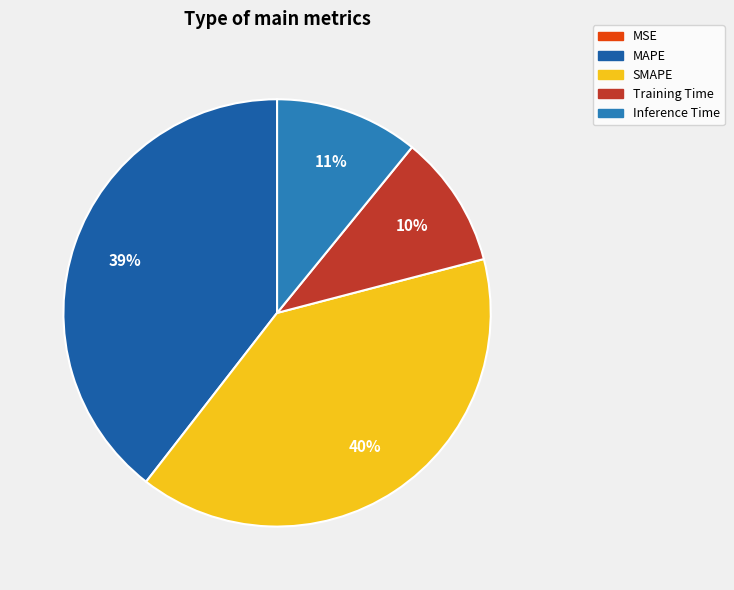

Is it true that MAPE is 28% of the pie?

False